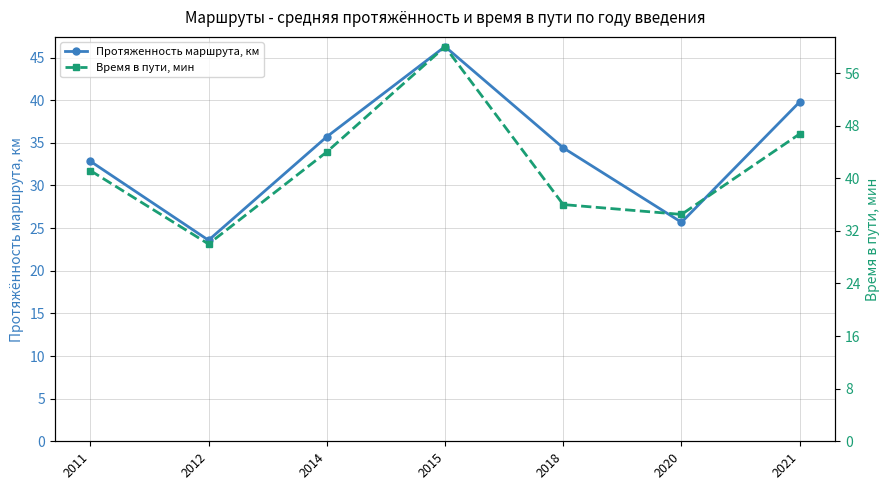

True or false: Протяженность маршрута, км and Время в пути, мин cross at least once.

False